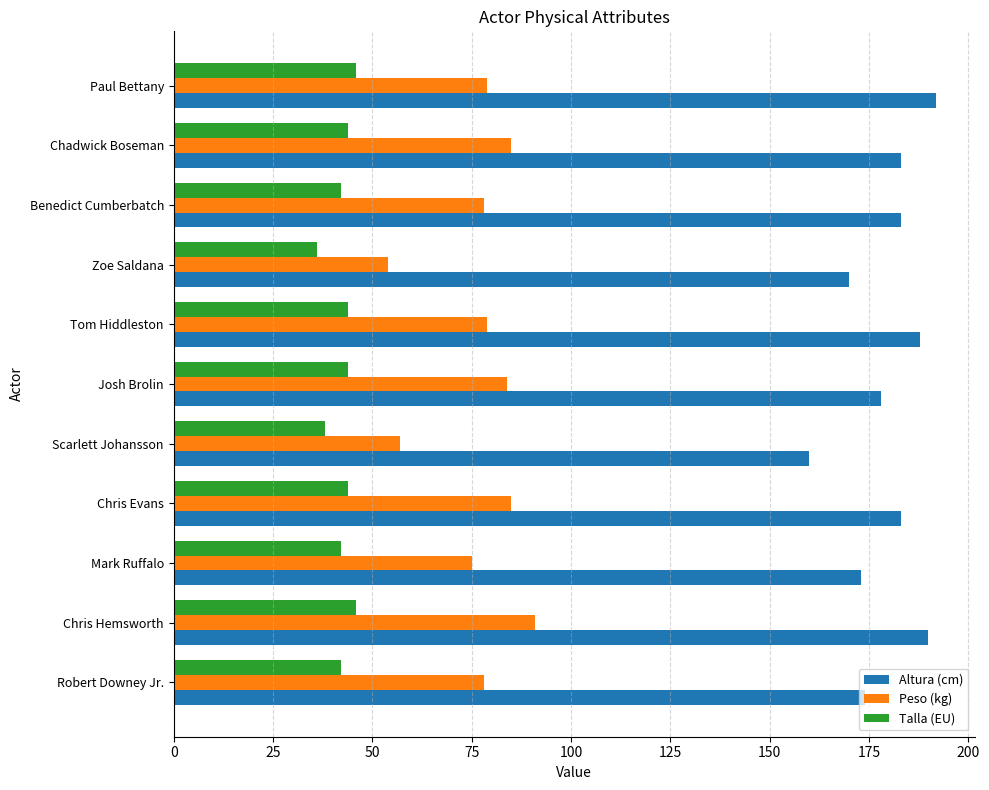

Between Robert Downey Jr. and Zoe Saldana, which series saw the biggest shift?

Peso (kg)